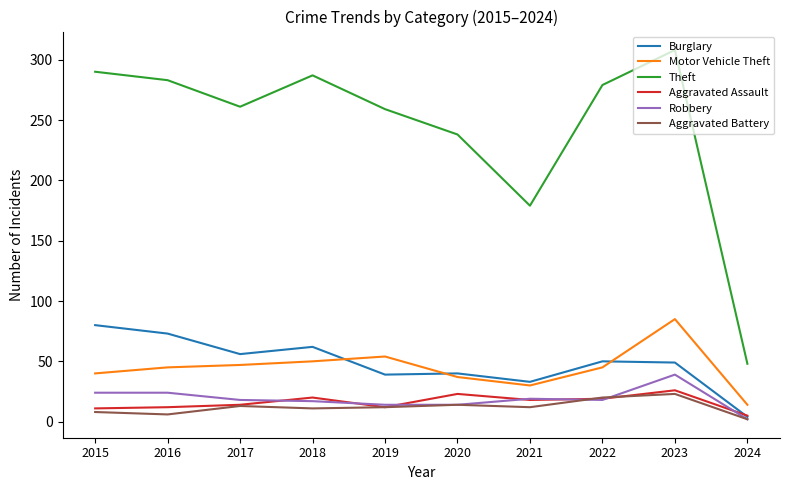

Is it true that Aggravated Assault equals 11 at 2015?

True